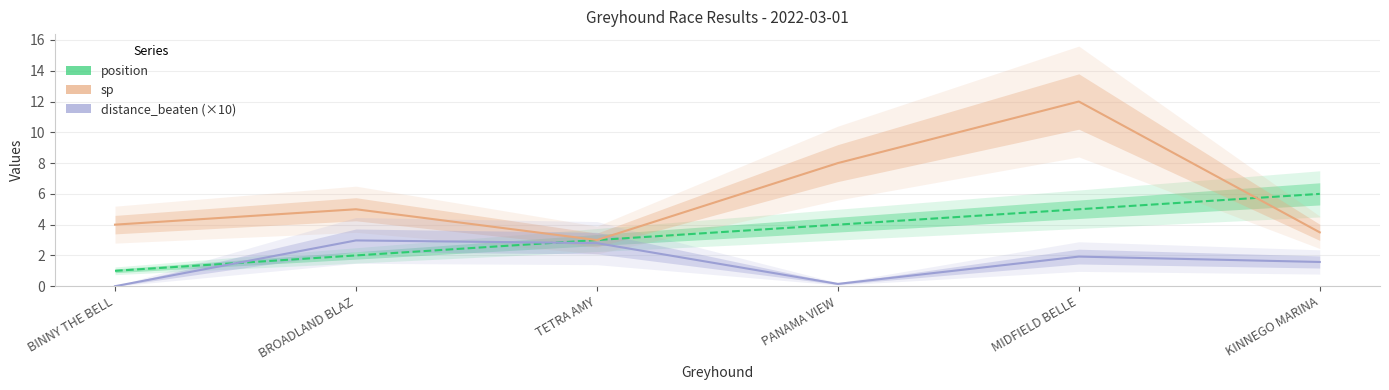

Between TETRA AMY and BROADLAND BLAZ, which is larger?

TETRA AMY